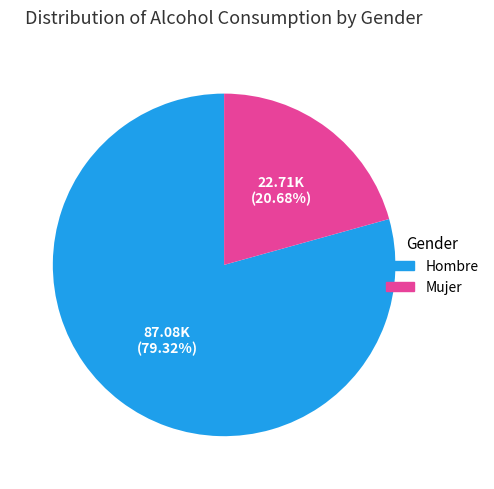

Do Hombre and Mujer together represent more than half of the pie?

Yes